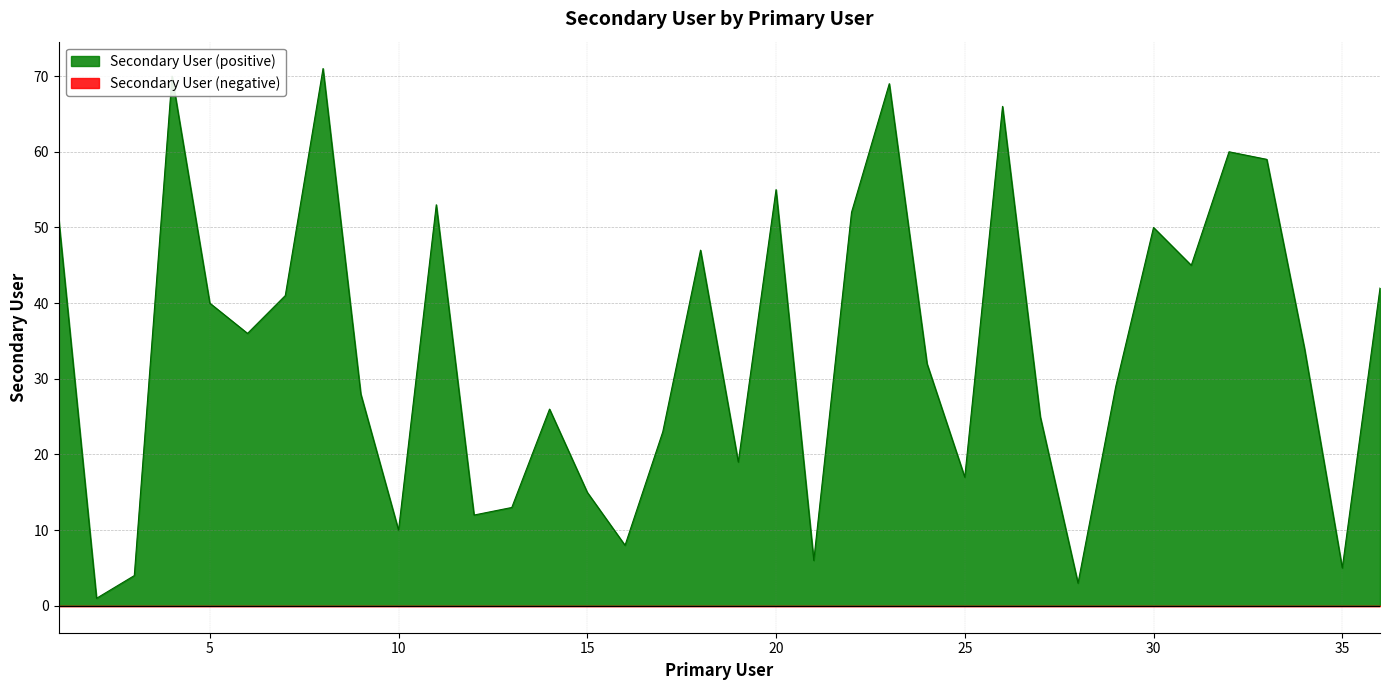

At which label does the data first exceed 34?

1